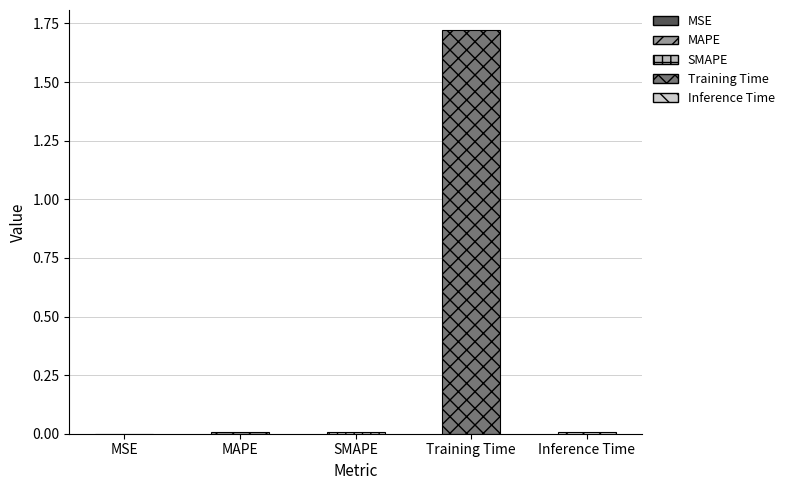

What is the difference between the maximum and second lowest values?

1.7